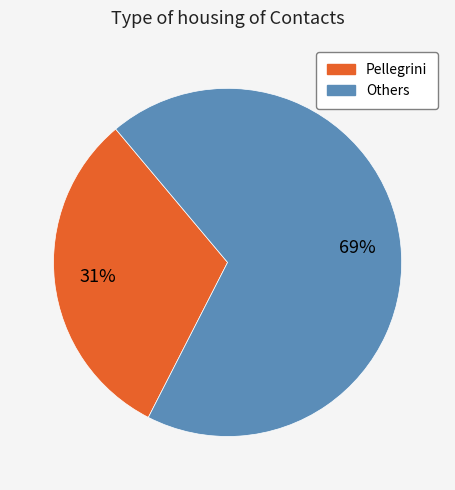

To the nearest percent, what is the average slice percentage?

50%